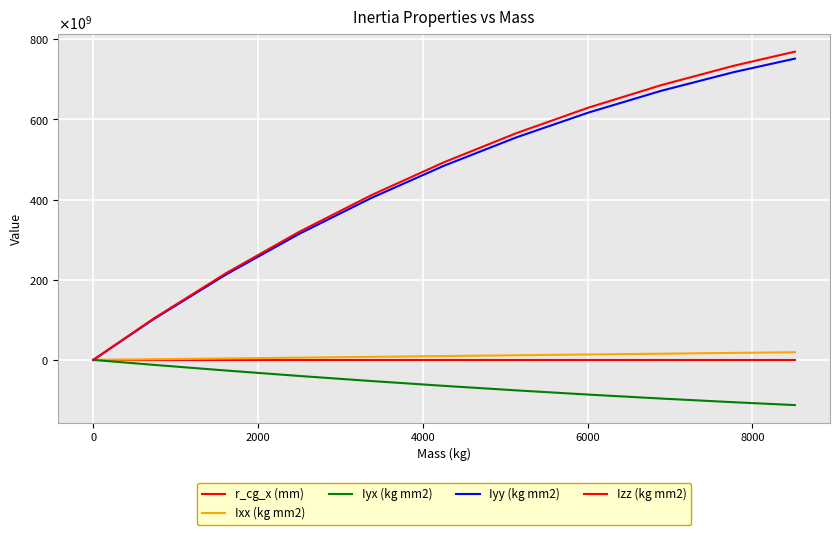

True or false: Iyy (kg mm2) and Iyx (kg mm2) intersect in this chart.

False